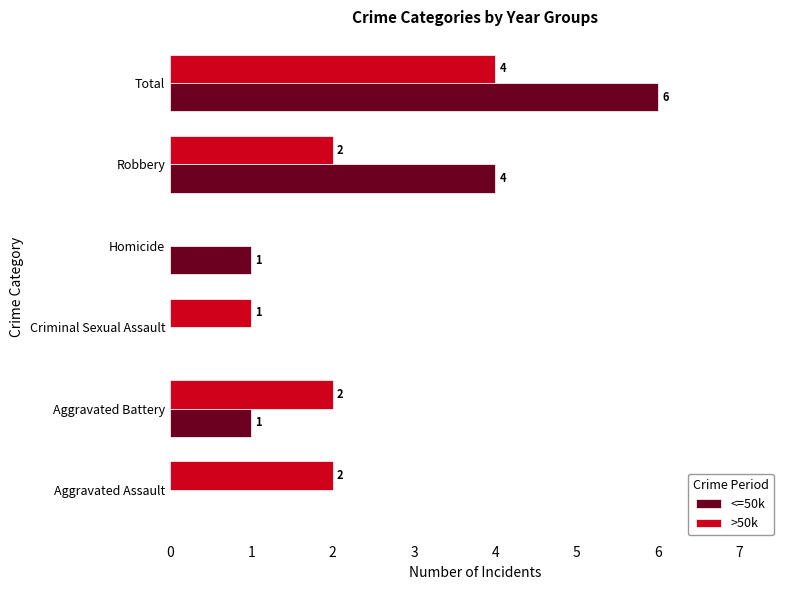

Which category has the highest value in the >50k series?

Total